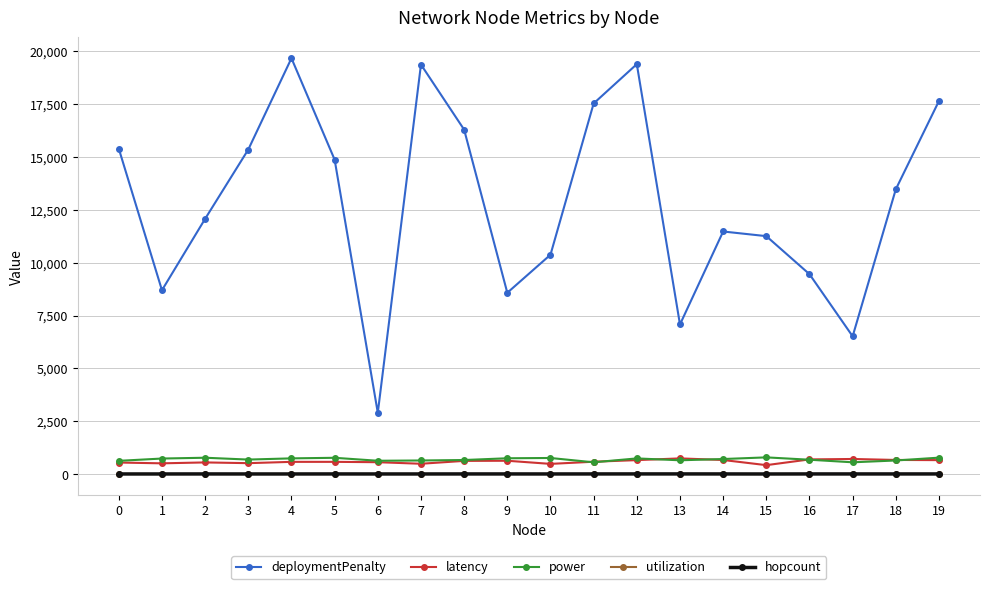

What is the difference between the highest and lowest values at 16?

9460